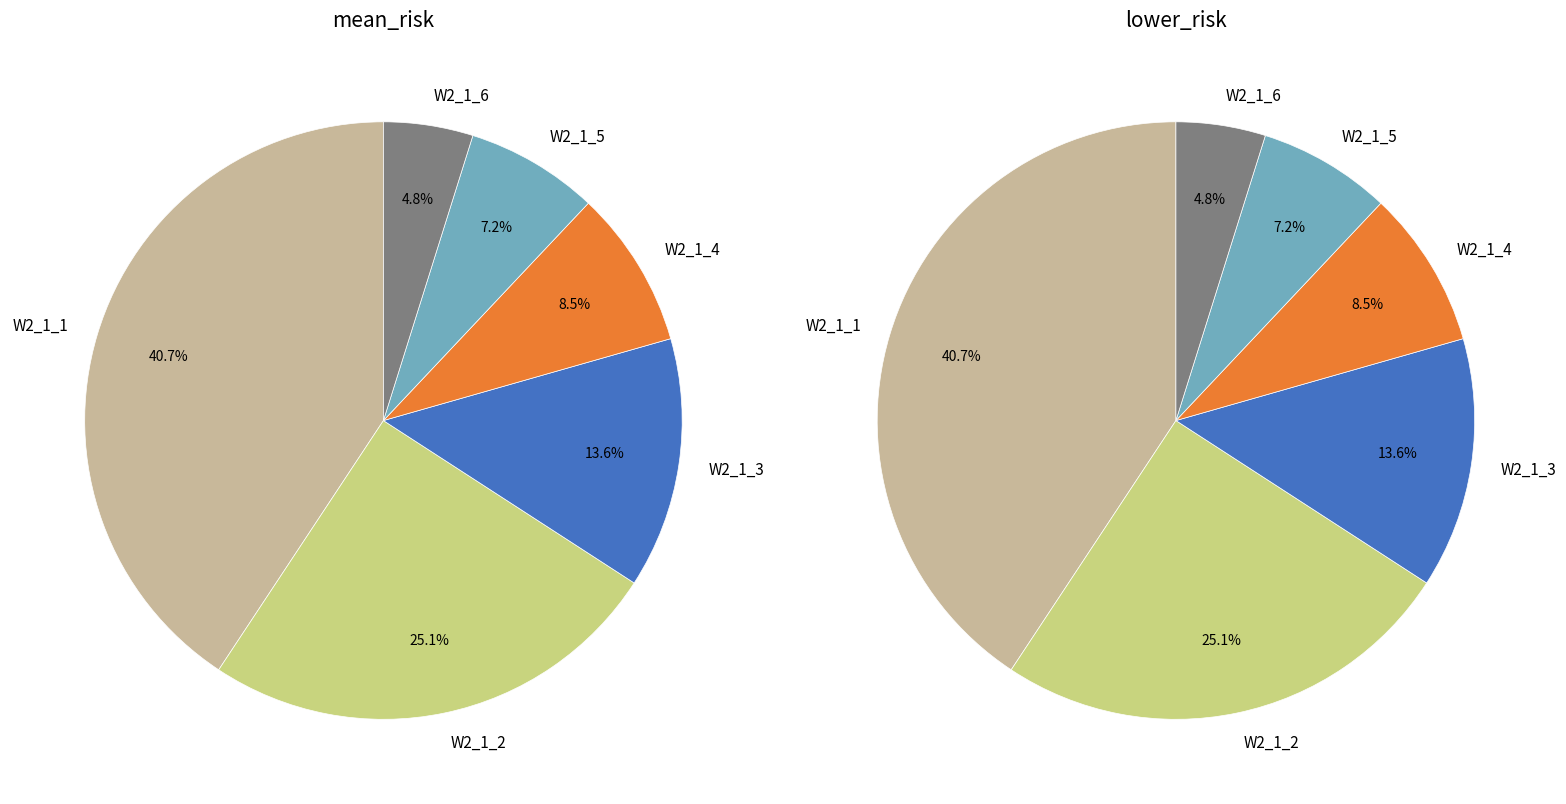

Combined, do W2_1_5 and W2_1_1 account for over 50%?

No